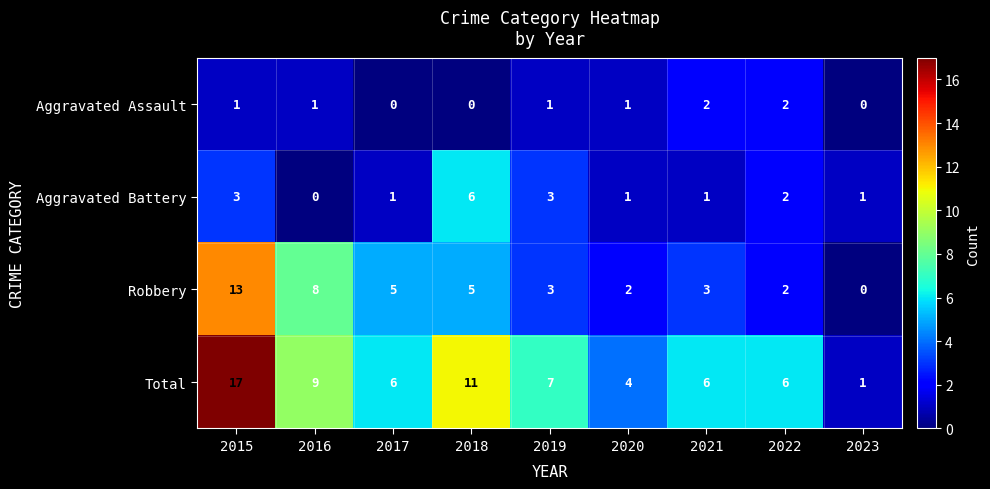

The value of Robbery at 2018 is 8. True or false?

False